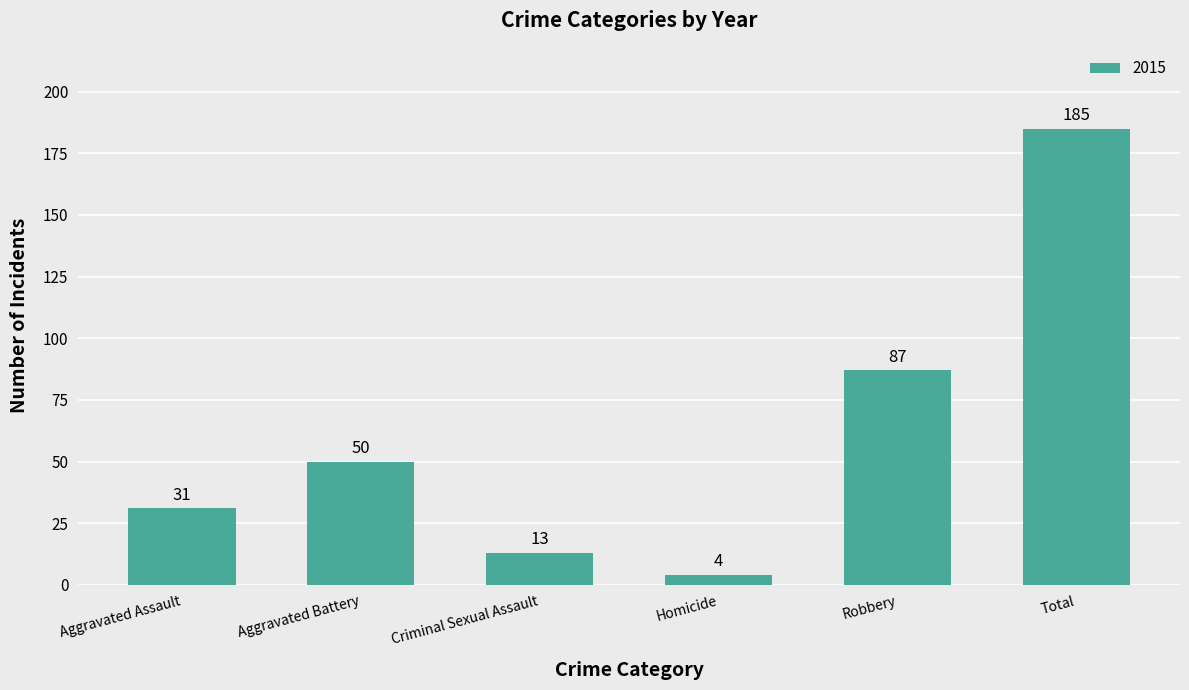

Does the chart contain stacked bars?

No